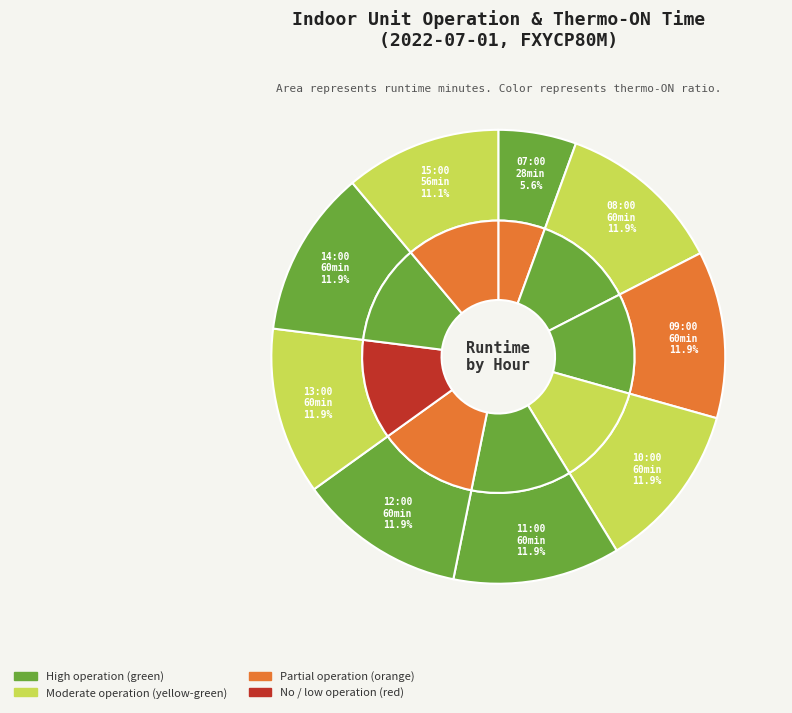

The 15:00 slice represents 19% of the pie. True or false?

False